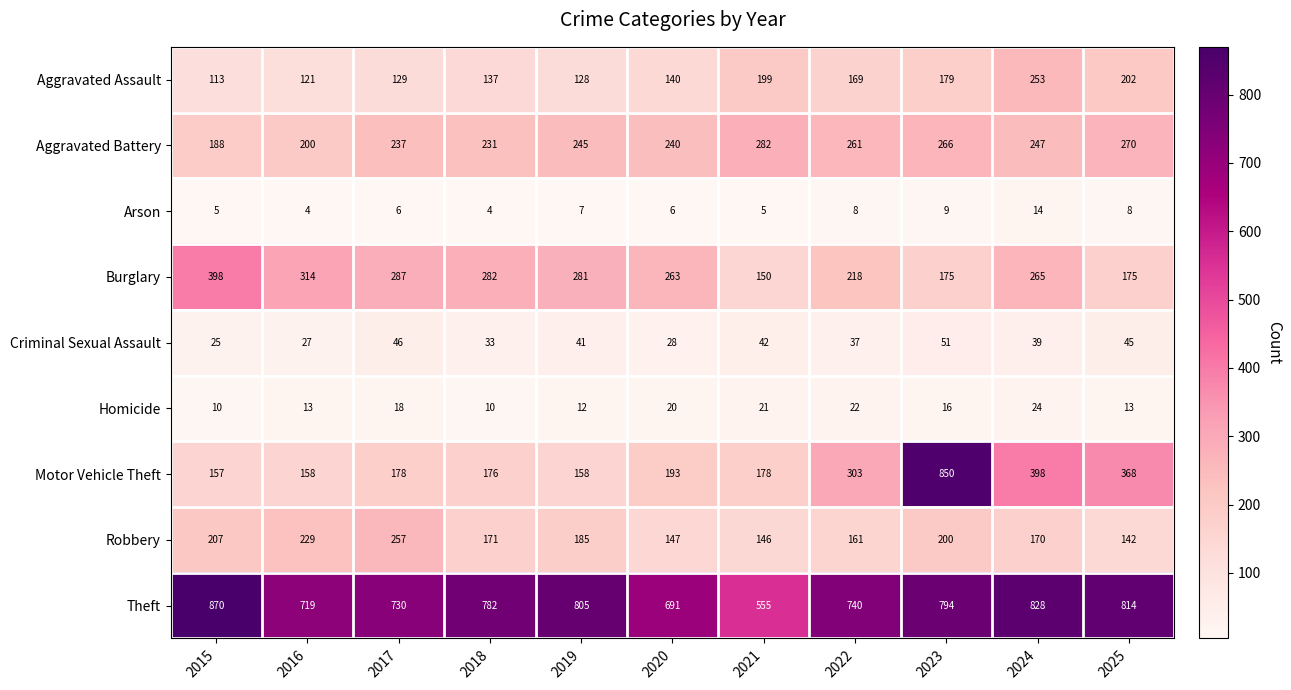

What is the difference between the maximum and minimum values in the Criminal Sexual Assault series?

26